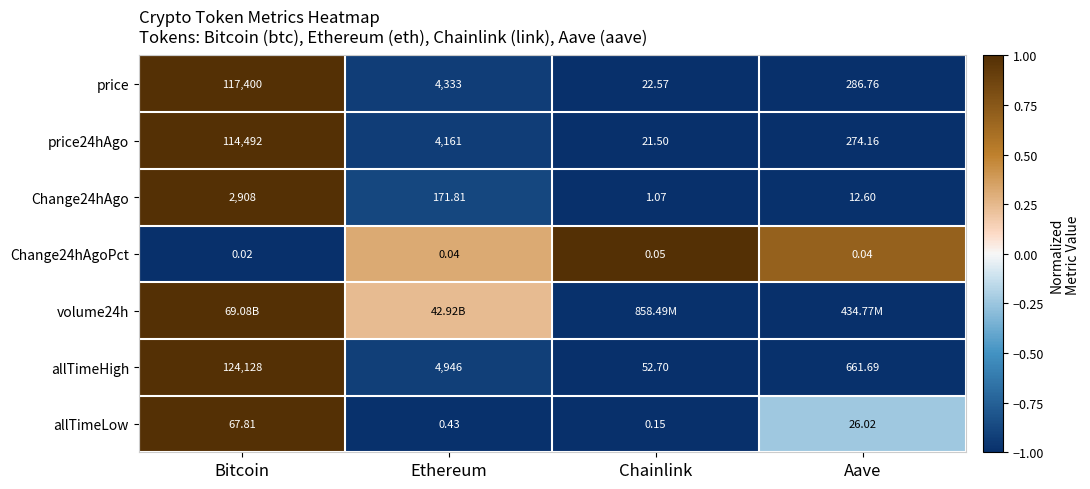

Rank the categories by price value from lowest to highest.

Chainlink, Aave, Ethereum, Bitcoin